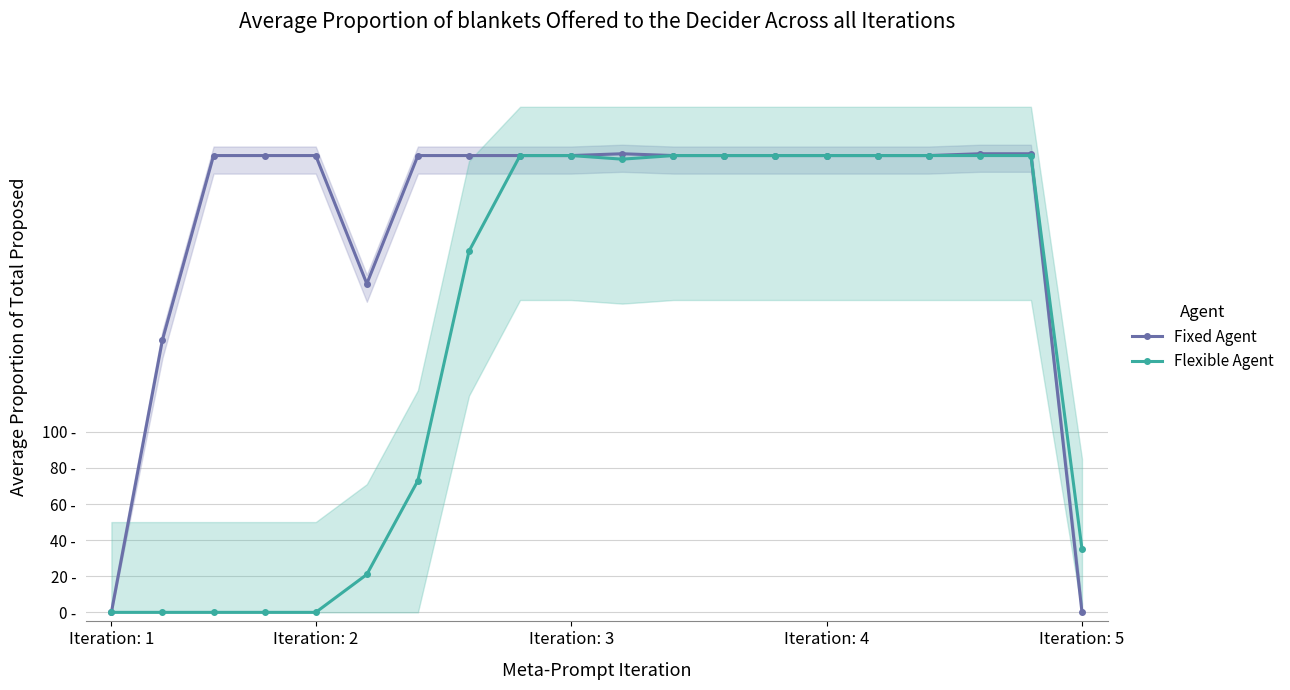

How many times do Flexible Agent and Fixed Agent cross each other?

1